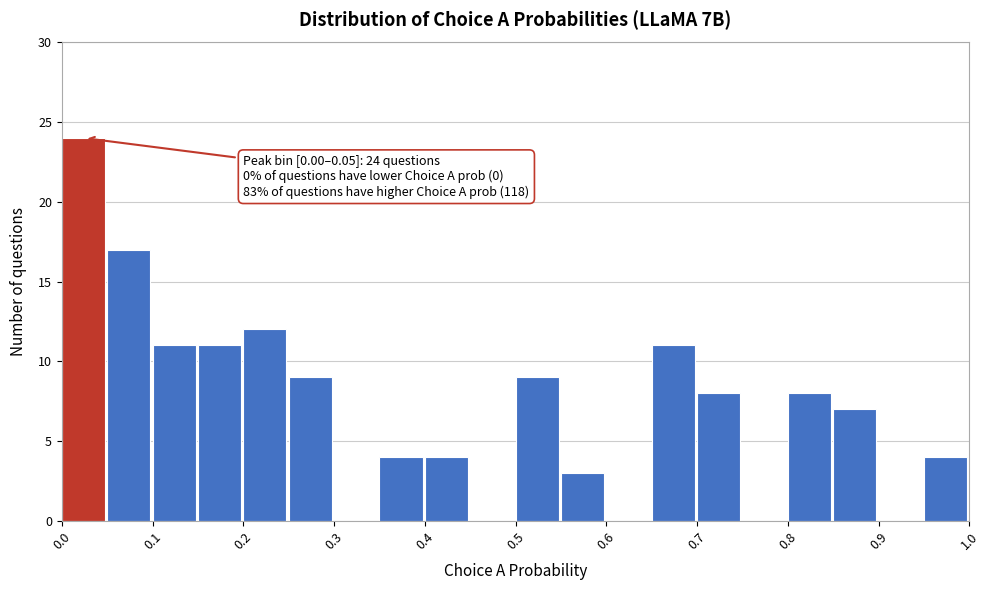

Which range on the x-axis has the tallest bar?

0.00 to 0.05